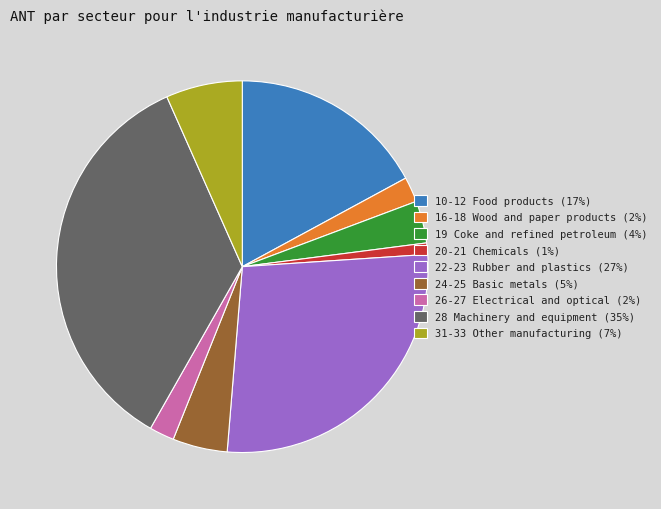

Combined, do 22-23 Rubber and plastics (27%) and 20-21 Chemicals (1%) account for over 50%?

No